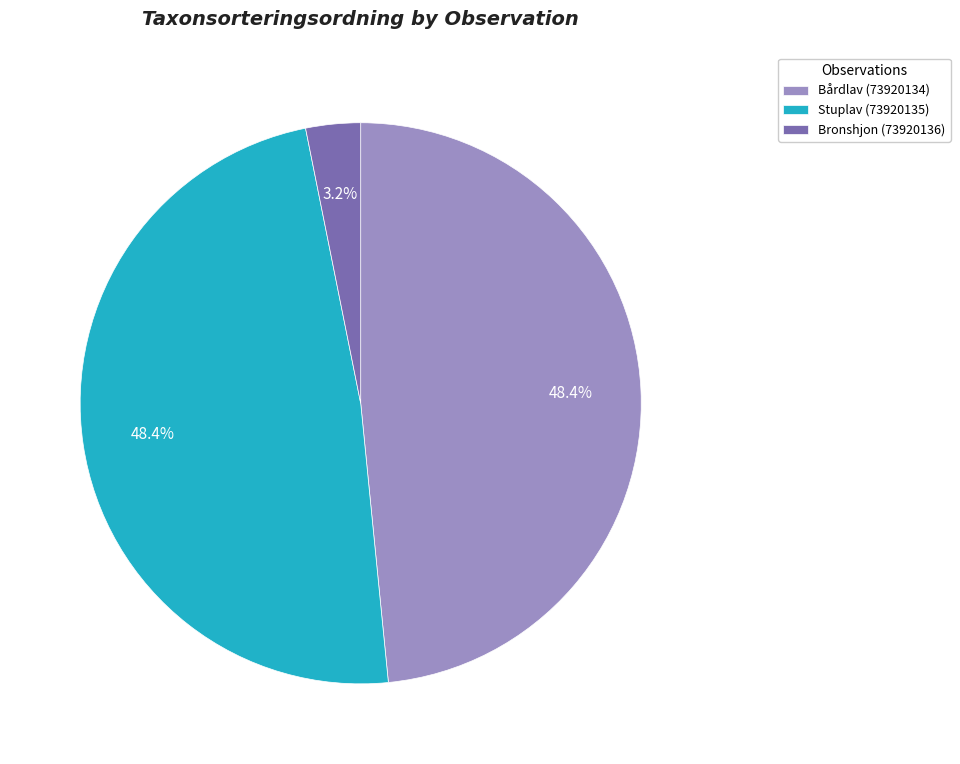

Is there a majority slice in this chart?

No